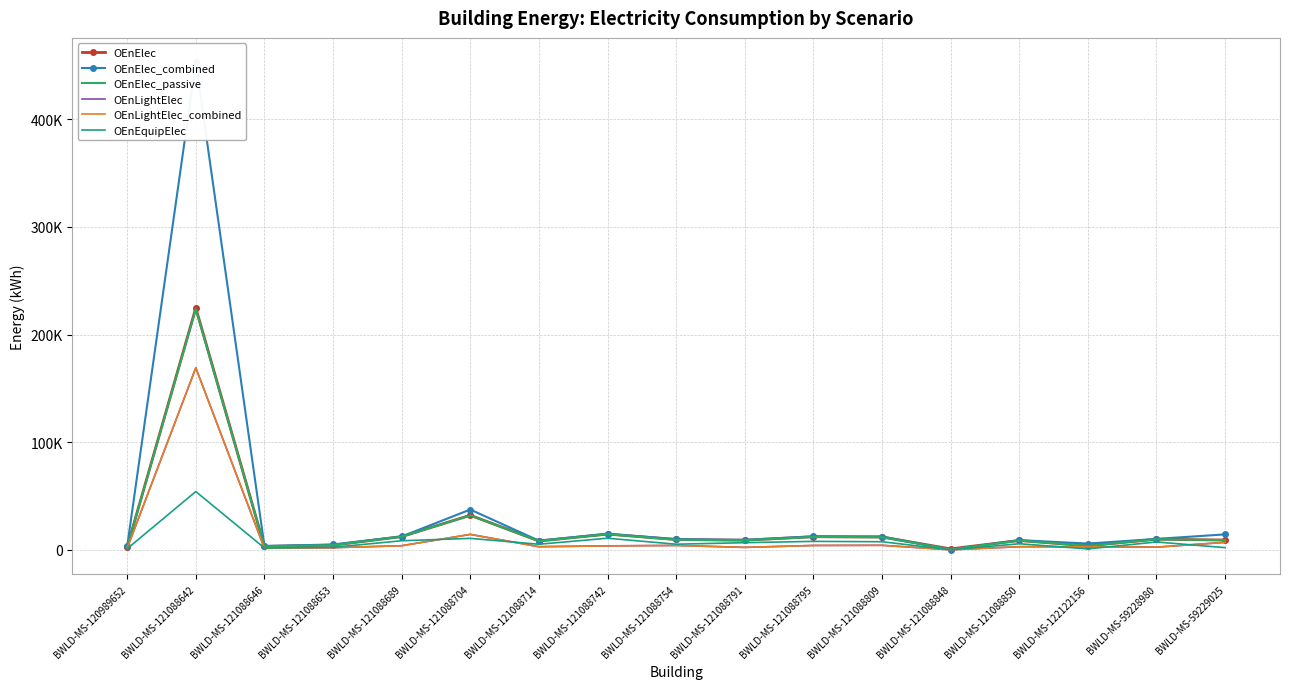

The OEnLightElec_combined series shows 2072 at BWLD-MS-120989652. True or false?

False